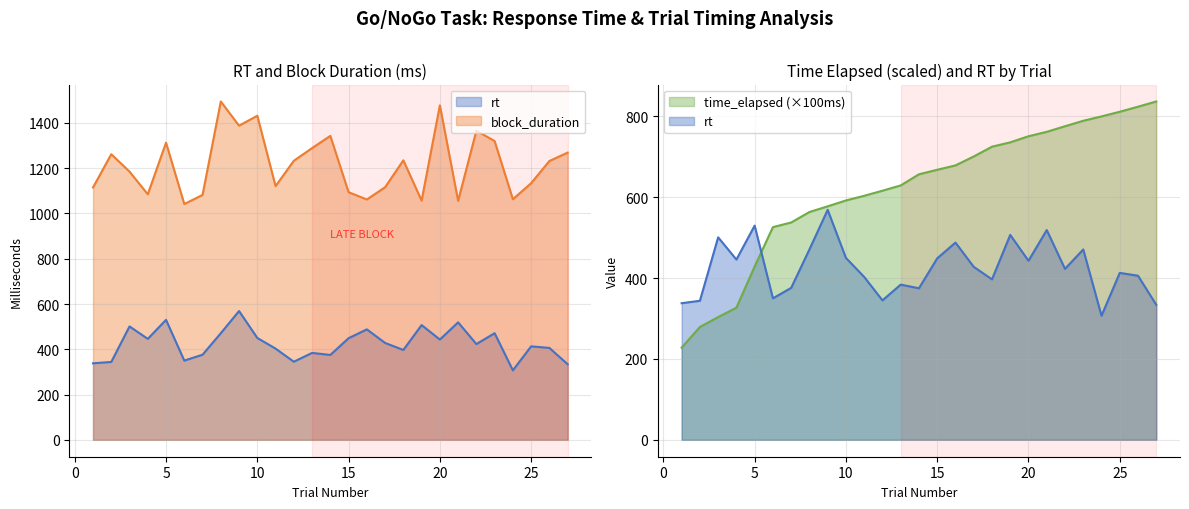

At which label is block_duration closest to 1268?

27